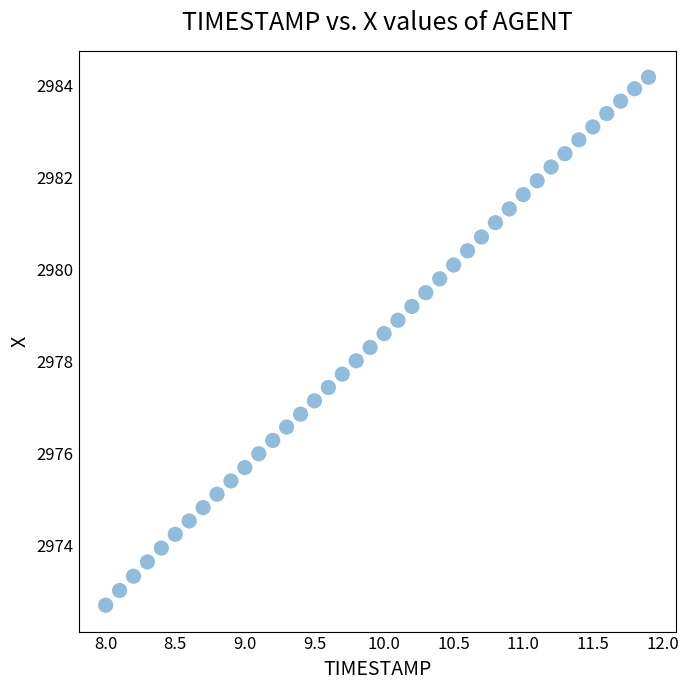

What is the range of X values (max minus min)?

3.9